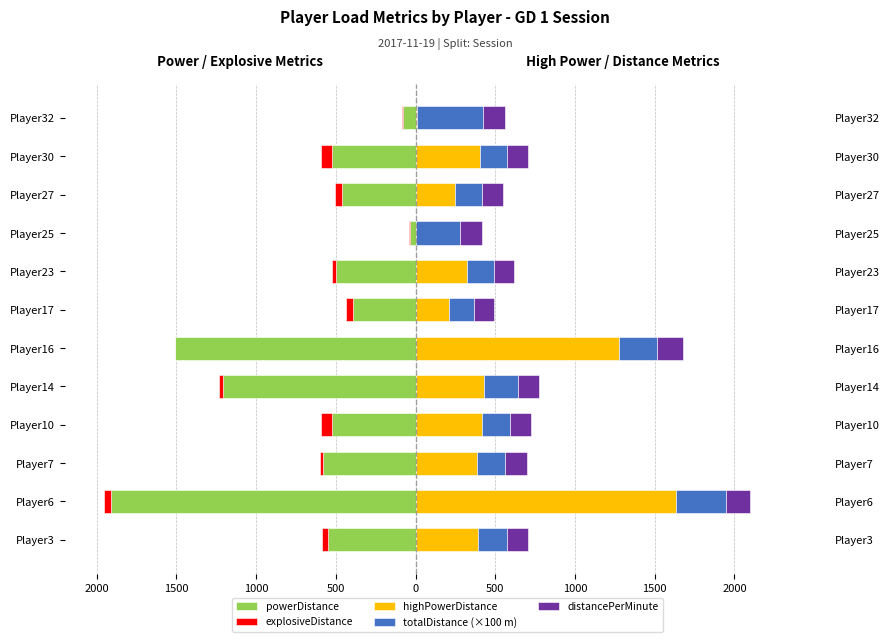

Between Player23 and Player32, which series saw the biggest shift?

powerDistance